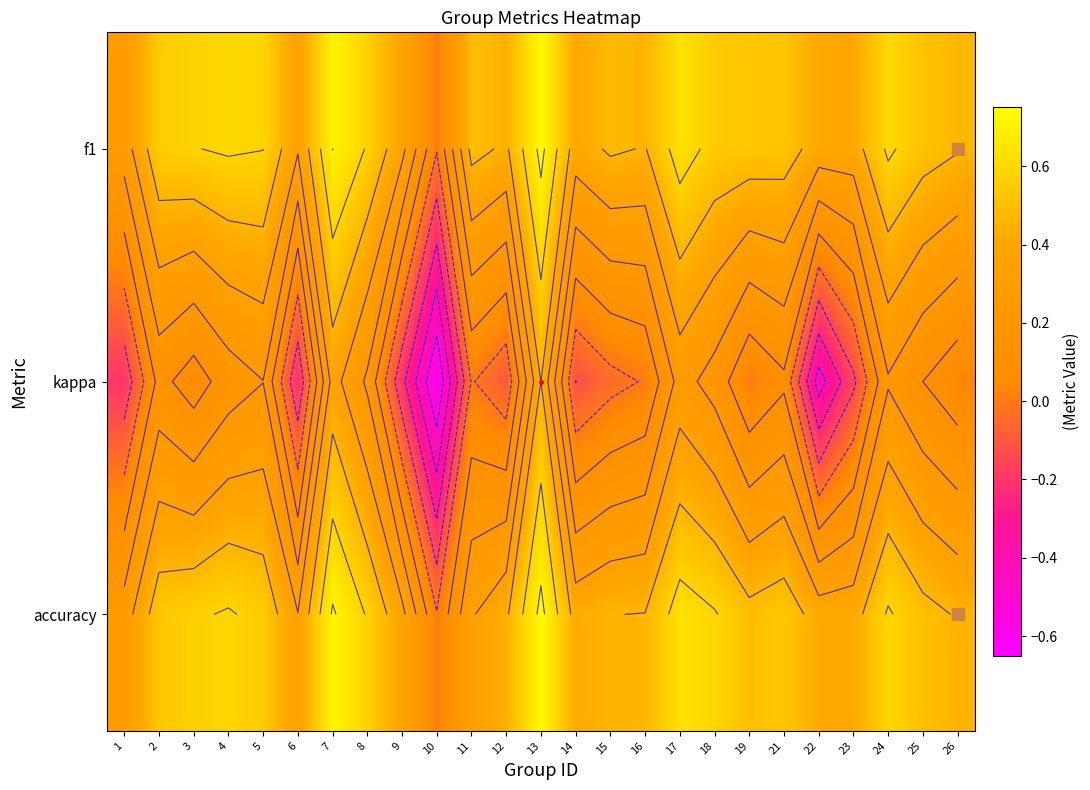

At which label does f1 reach its minimum?

10